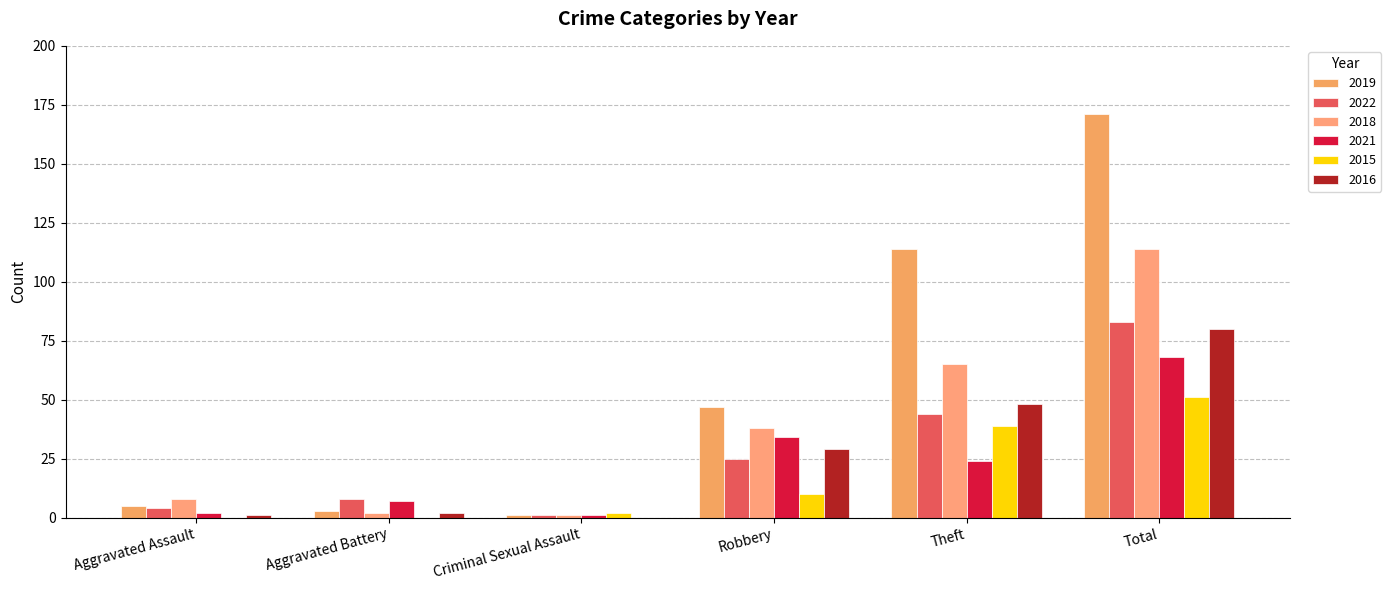

How many data points does each series have?

6